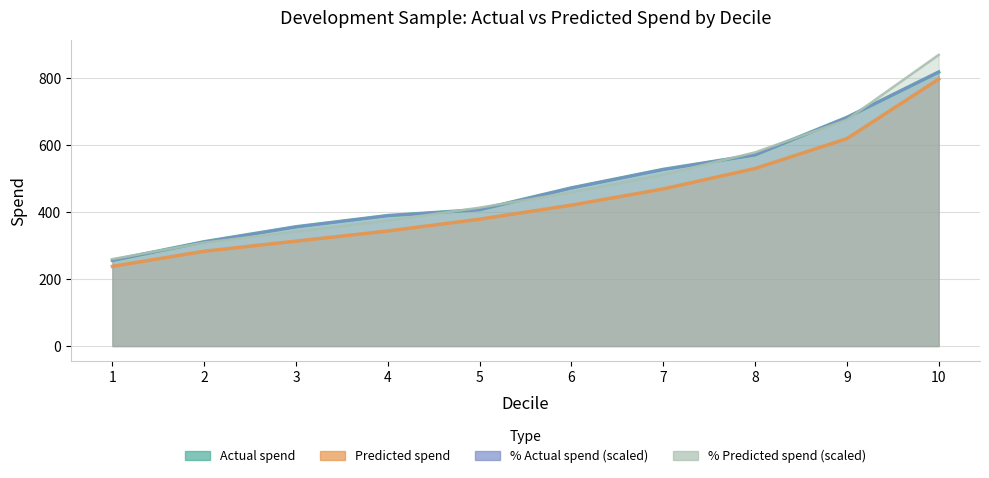

True or false: % Actual spend and Predicted spend cross at least once.

False